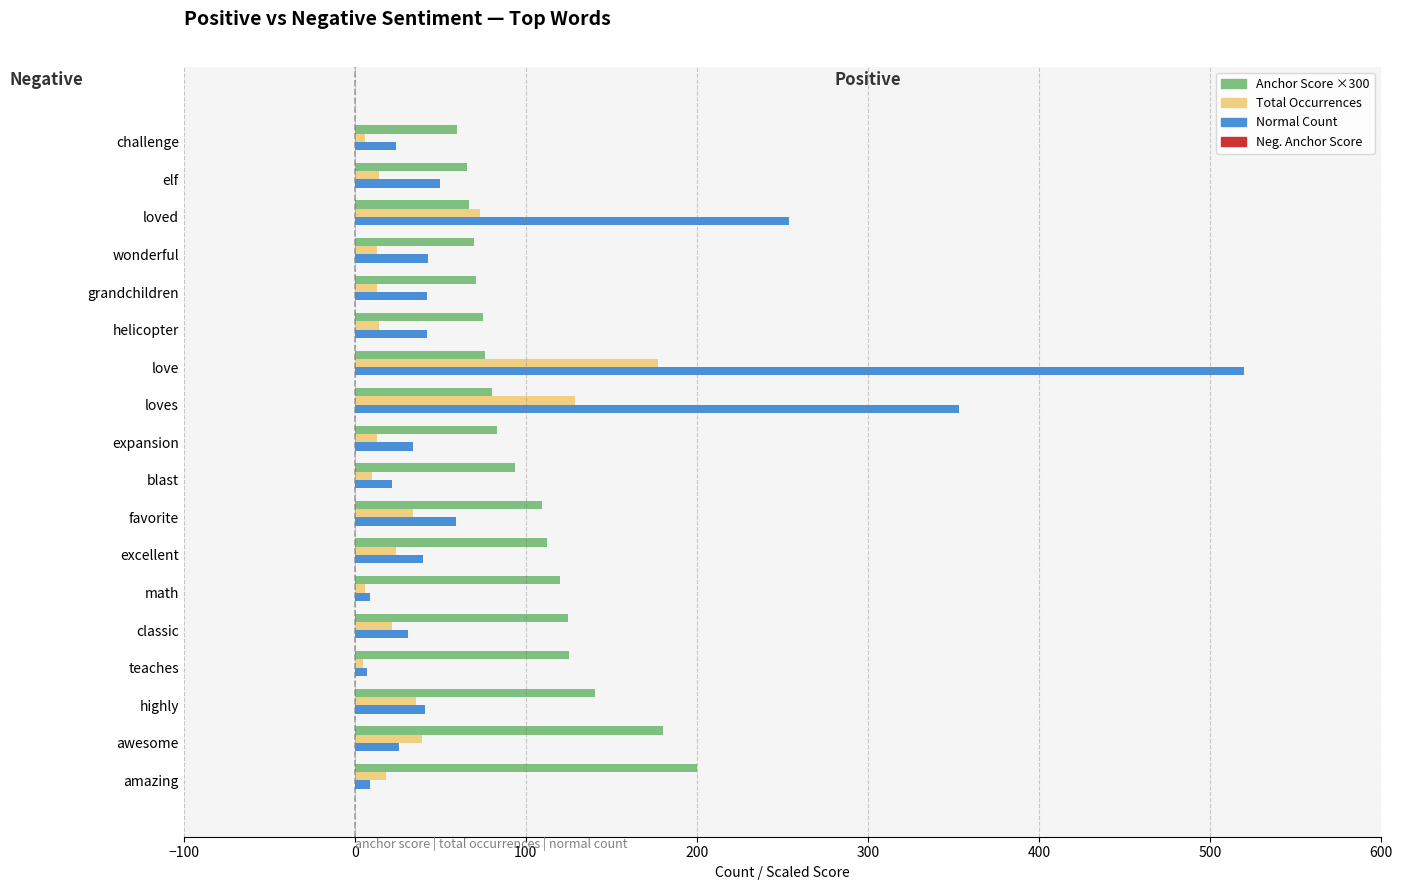

What is the spread (max minus min) of values at helicopter?

61.0